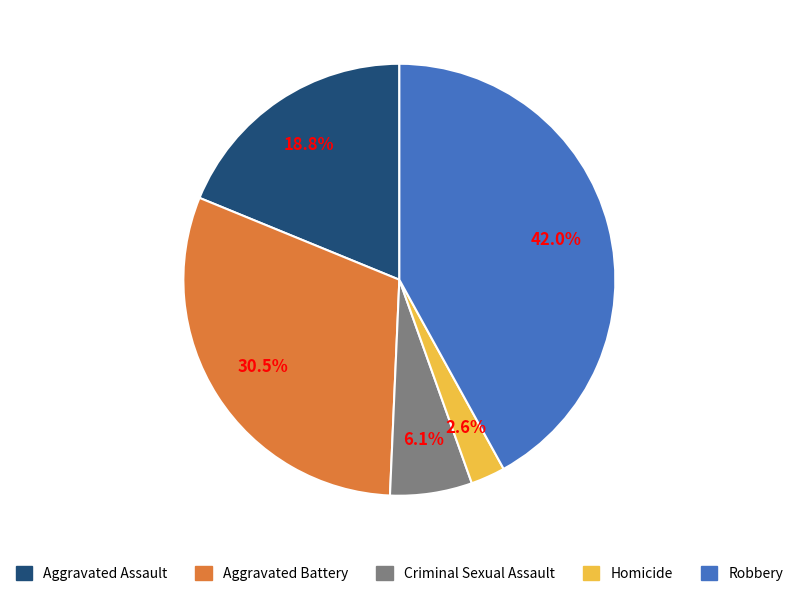

To the nearest percent, what is the difference between the largest and smallest slice percentages?

39%